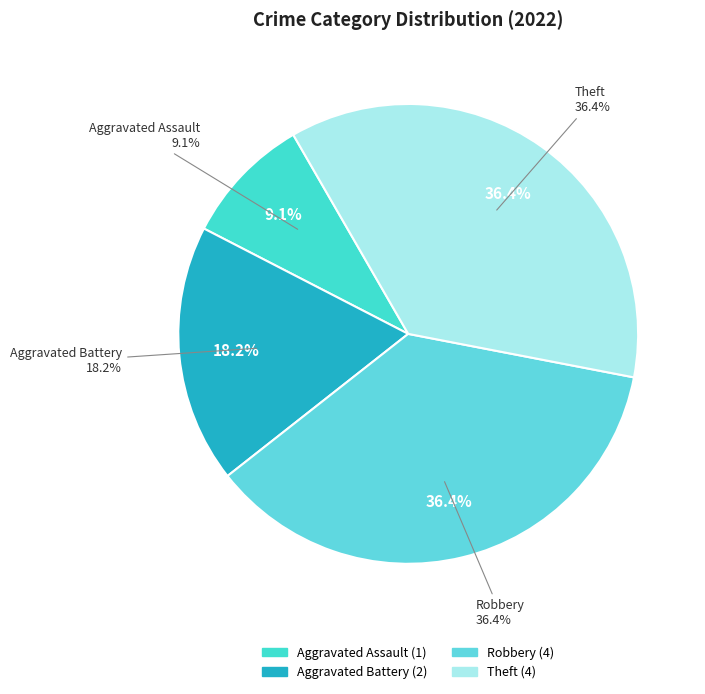

What portion of the pie excludes Aggravated Assault?

90.9%